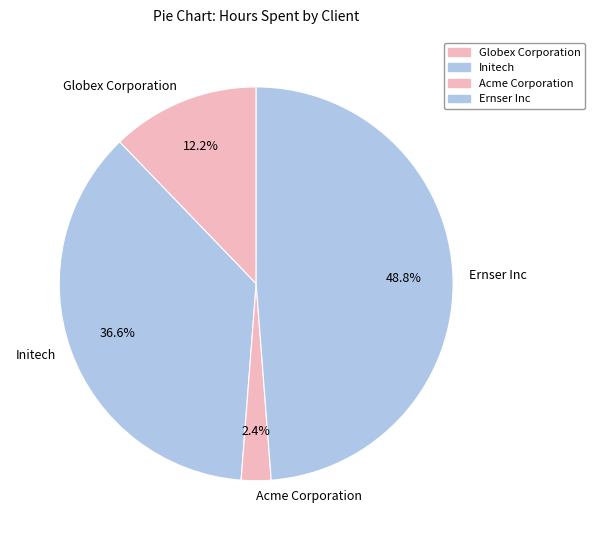

To the nearest percent, what is the combined percentage of Acme Corporation and Globex Corporation?

15%